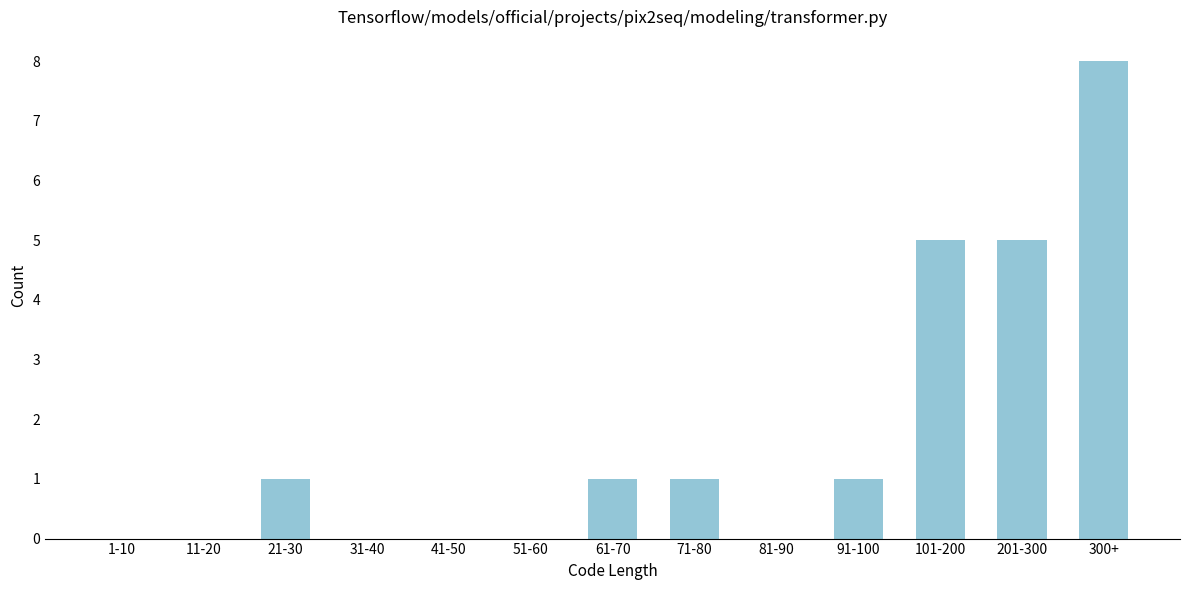

Reading left to right, list all the values displayed in this chart.

1-10=0	11-20=0	21-30=1	31-40=0	41-50=0	51-60=0	61-70=1	71-80=1	81-90=0	91-100=1	101-200=5	201-300=5	300+=8